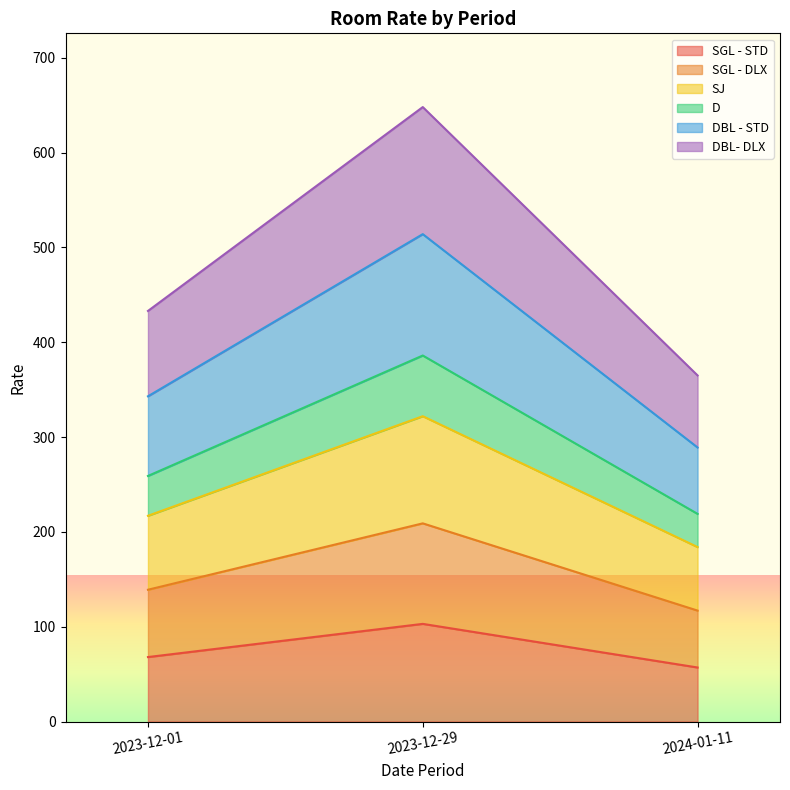

At which category is the sum across all series the highest?

2023-12-29